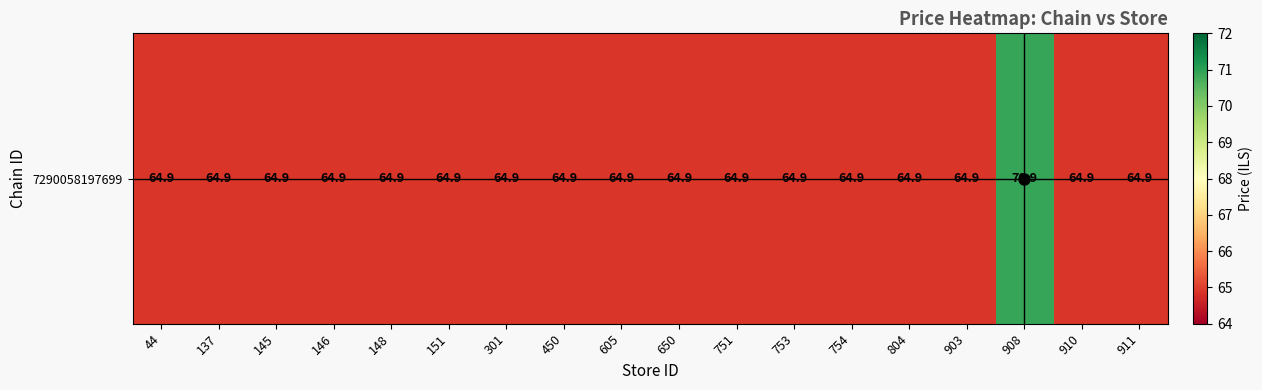

What is the difference between the maximum and minimum values?

6.0